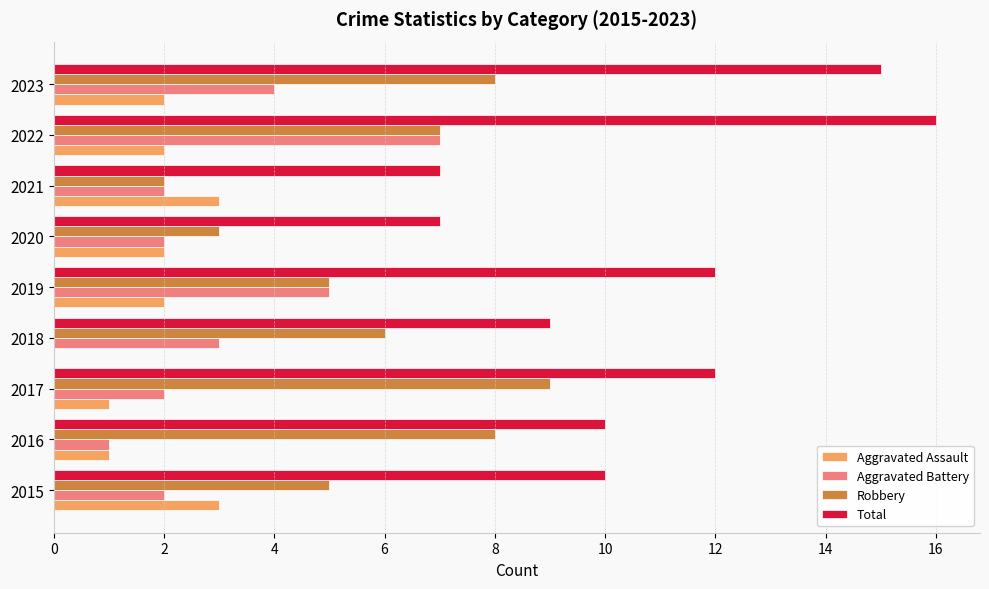

What is the sum of all Aggravated Battery values?

28